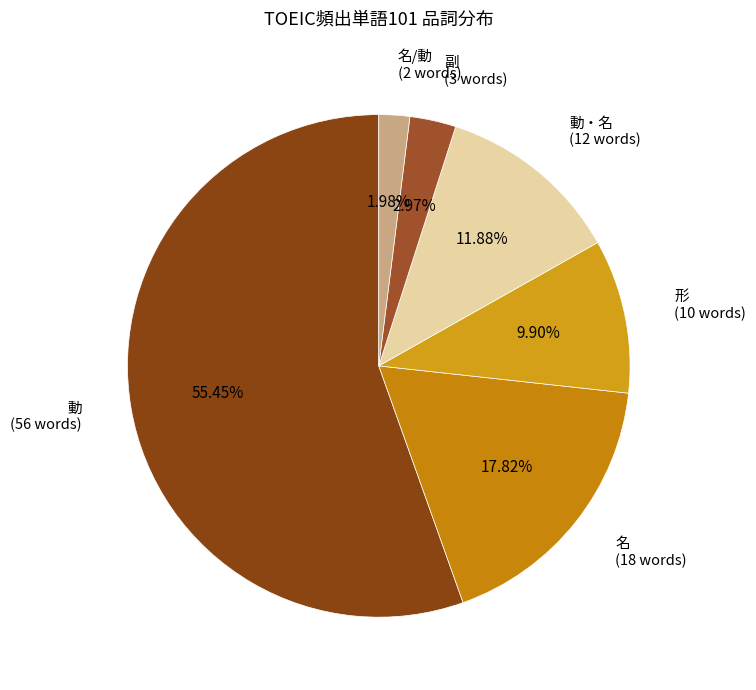

Do 動 and 副 together represent more than half of the pie?

Yes